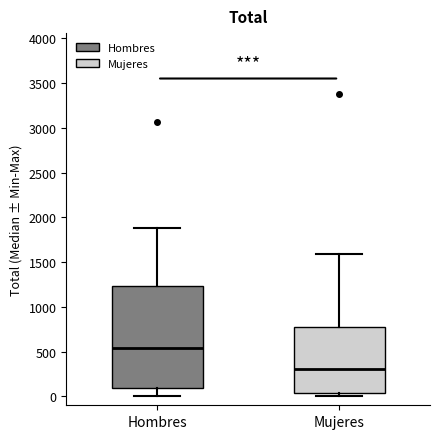

Which box has the highest median line?

Hombres